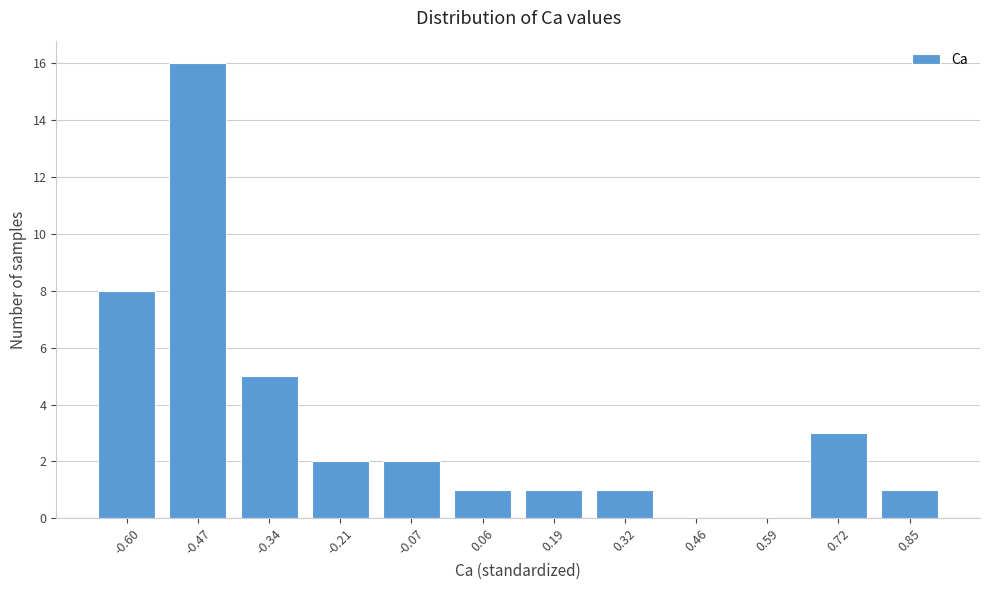

Reading left to right, transcribe all the data shown in this chart.

-0.60=8	-0.47=16	-0.34=5	-0.21=2	-0.07=2	0.06=1	0.19=1	0.32=1	0.46=0	0.59=0	0.72=3	0.85=1